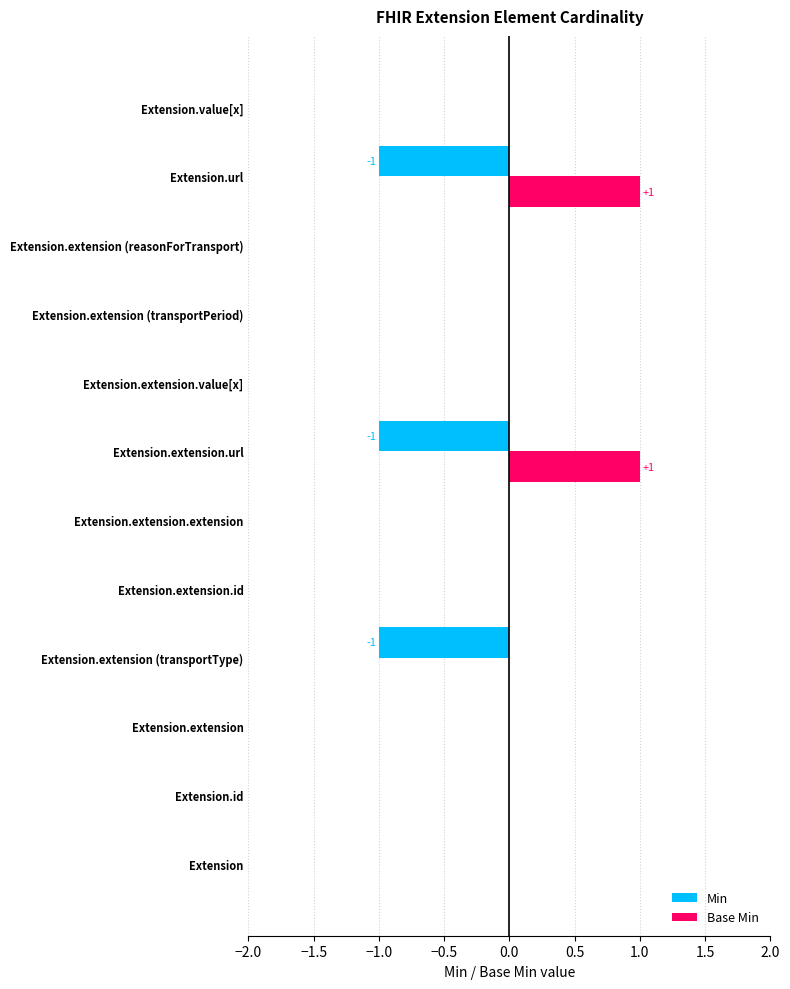

Is the value of Base Min at Extension greater than the value of Min at Extension.extension.url?

Yes